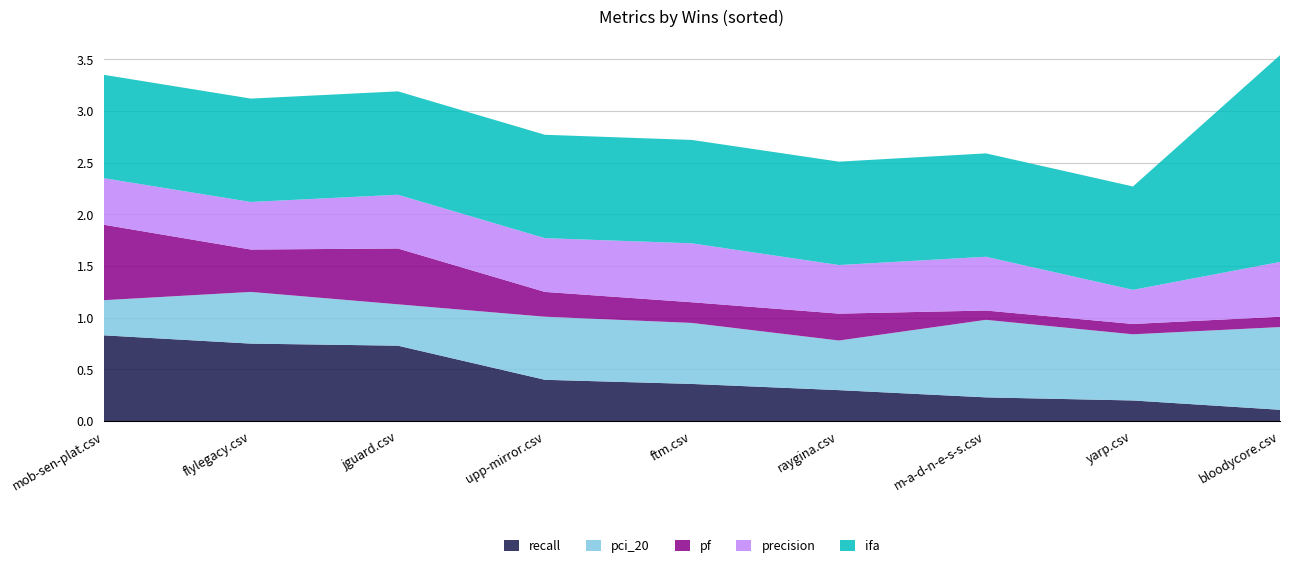

Reading left to right, extract all data points from this chart.

recall: 0.8	0.8	0.7	0.4	0.4	0.3	0.2	0.2	0.1
pci_20: 0.3	0.5	0.4	0.6	0.6	0.5	0.8	0.6	0.8
pf: 0.7	0.4	0.5	0.2	0.2	0.3	0.1	0.1	0.1
precision: 0.5	0.5	0.5	0.5	0.6	0.5	0.5	0.3	0.5
ifa: 1.0	1.0	1.0	1.0	1.0	1.0	1.0	1.0	2.0